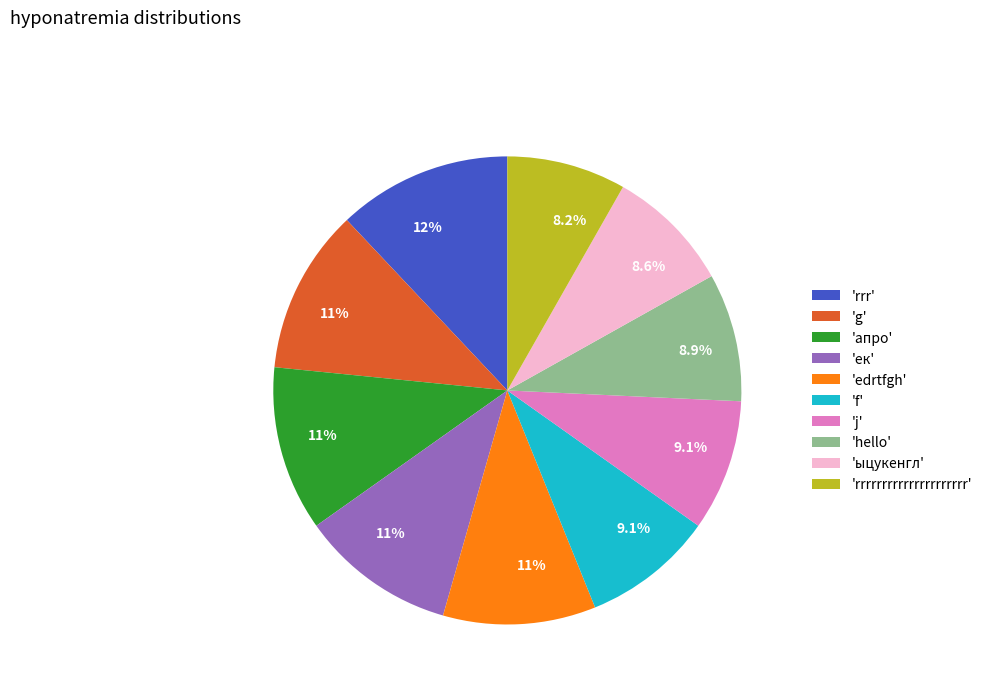

What is the largest slice in the pie chart?

'rrr'